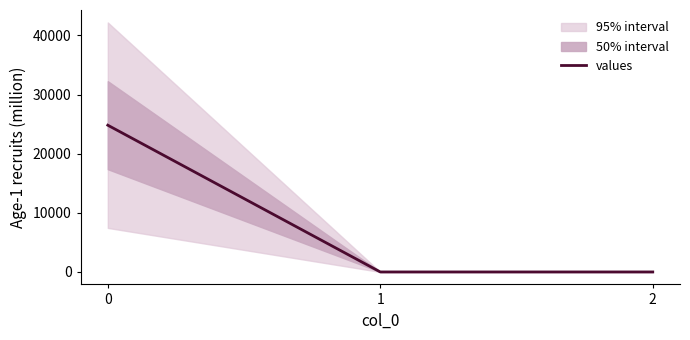

Does the chart have visible grid lines?

No